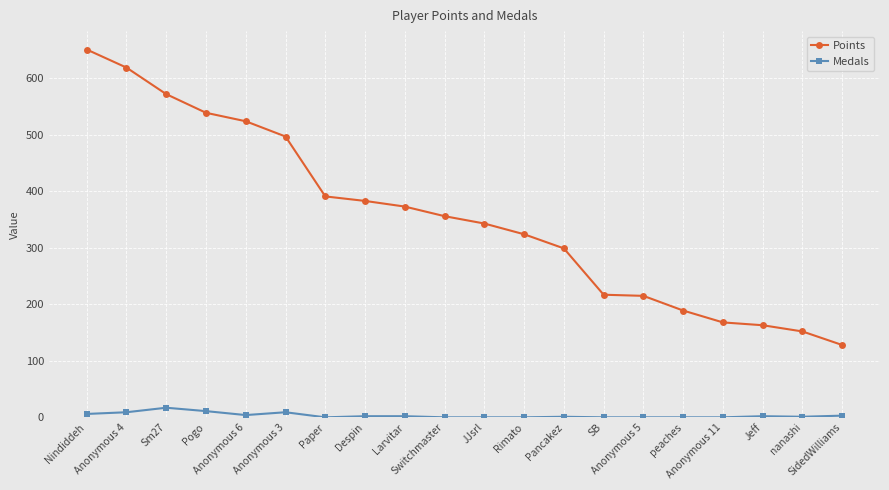

True or false: Medals has more than 1 interior local peaks.

True